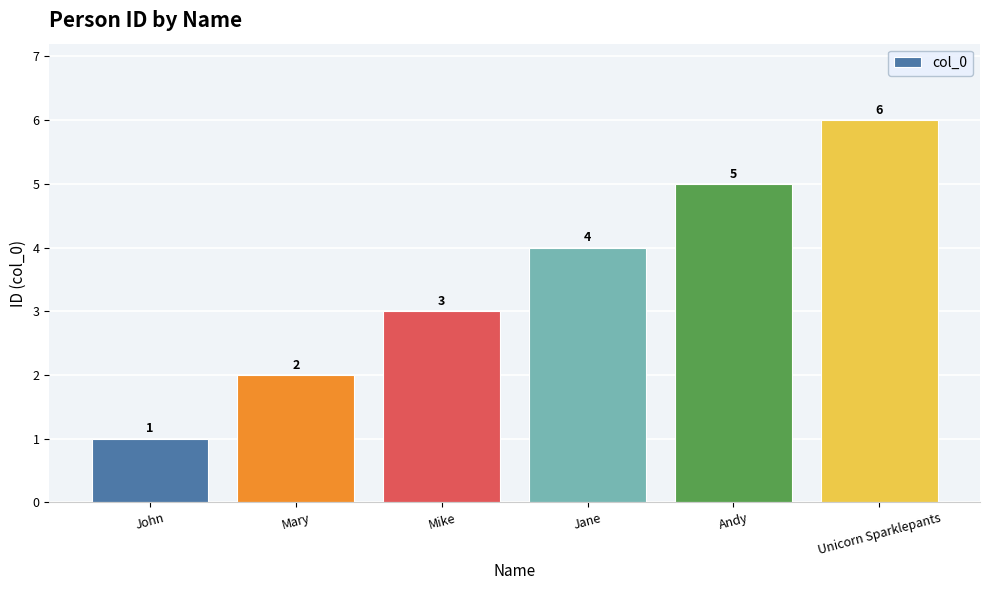

What is the change in value from Mary to Unicorn Sparklepants?

+4